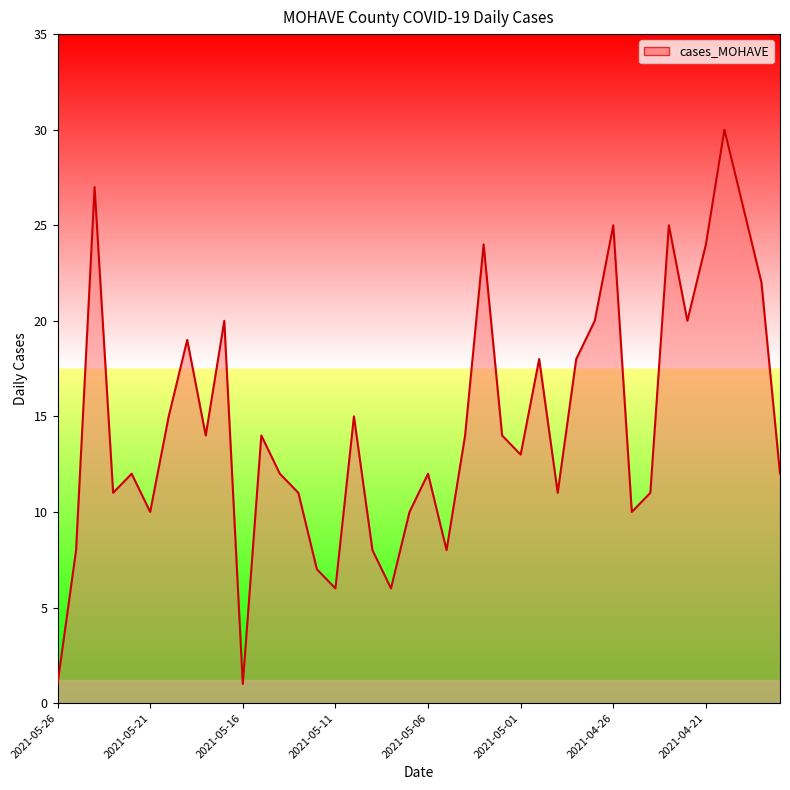

What is the difference between the maximum and minimum values?

29